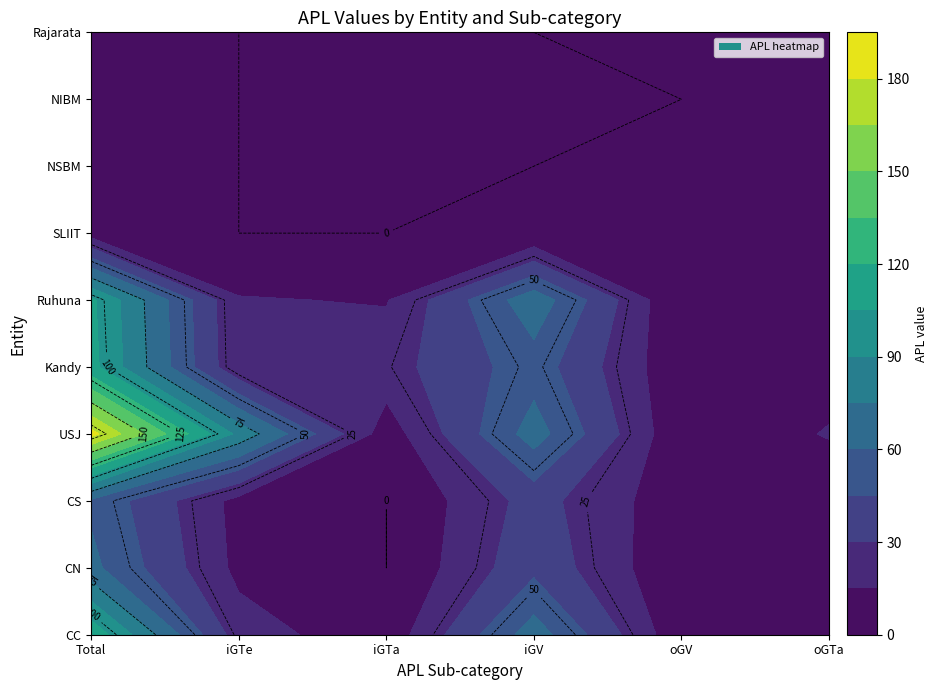

True or false: Rajarata has a value of 2 at oGTa.

True